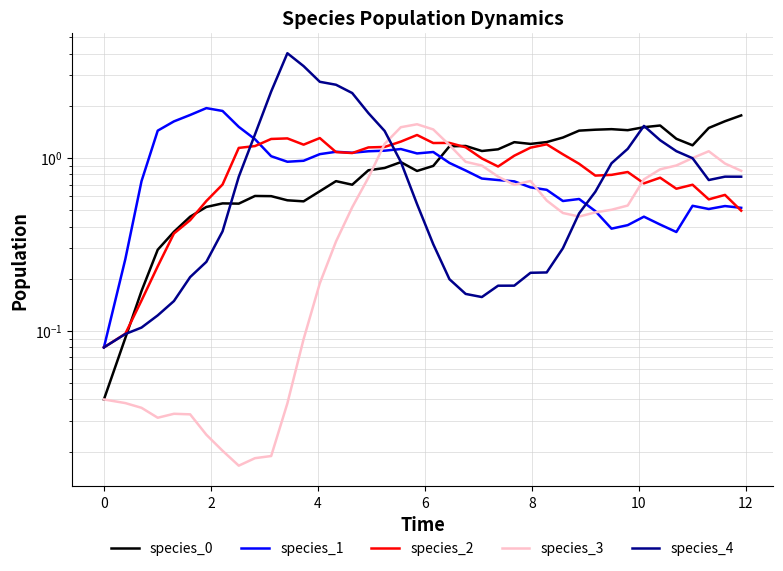

Rank the series by their maximum value, from lowest to highest.

species_2, species_3, species_0, species_1, species_4